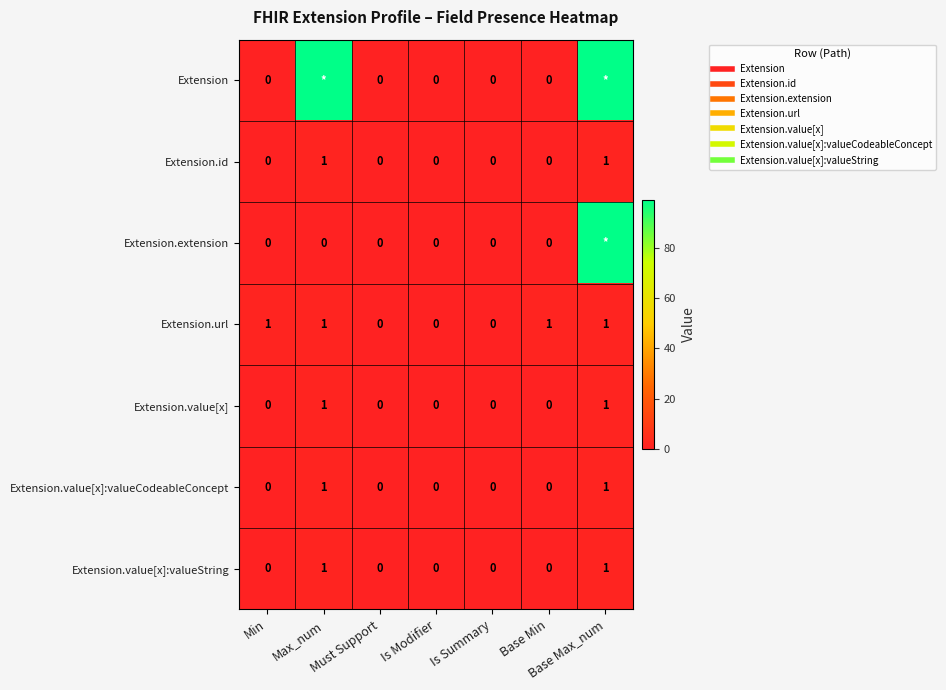

Which series has the largest total across all categories?

Extension